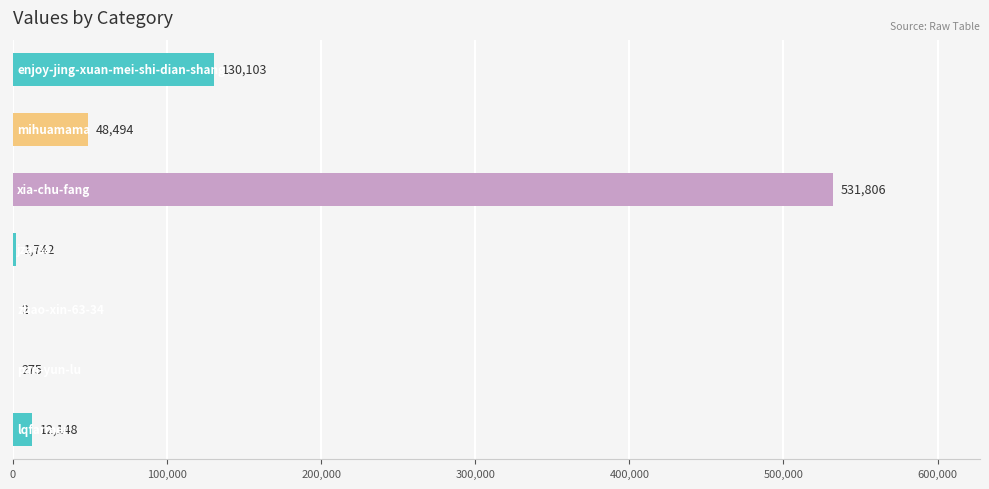

What is the sum of all values?

724570